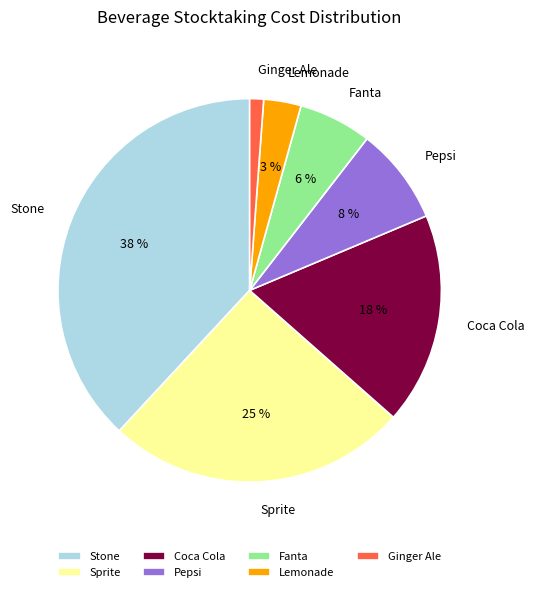

To the nearest percent, what percentage of the pie is Stone?

38%